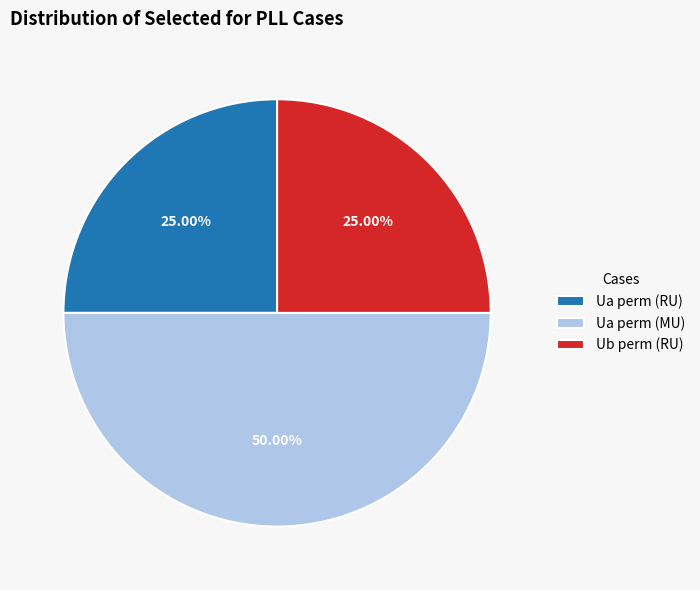

What is the largest slice in the pie chart?

Ua perm (MU)